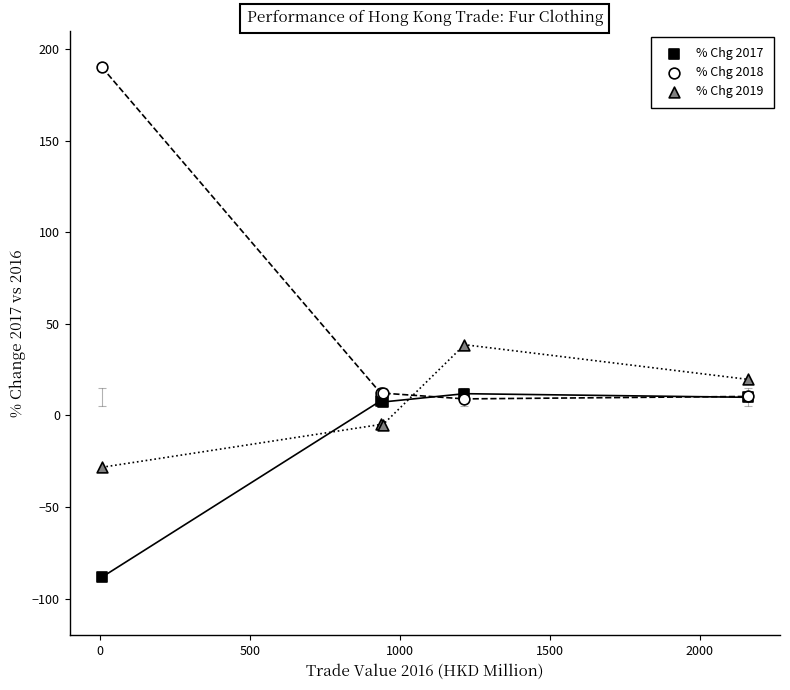

In the % Chg 2018 series, what Y value is closest to 99?

12.2